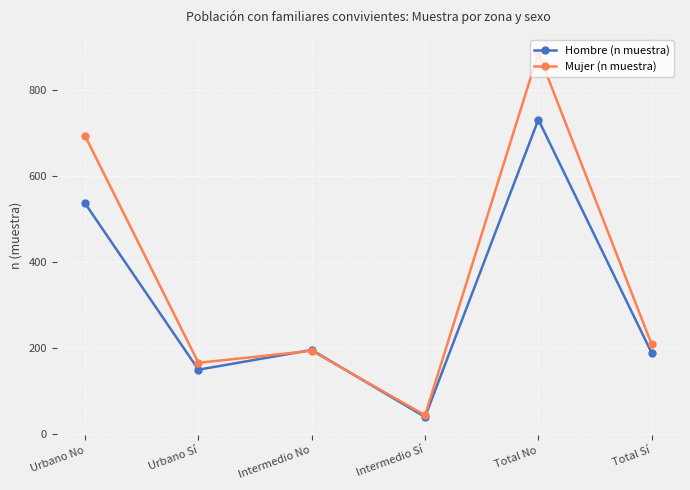

How many categories are shown in the chart?

6